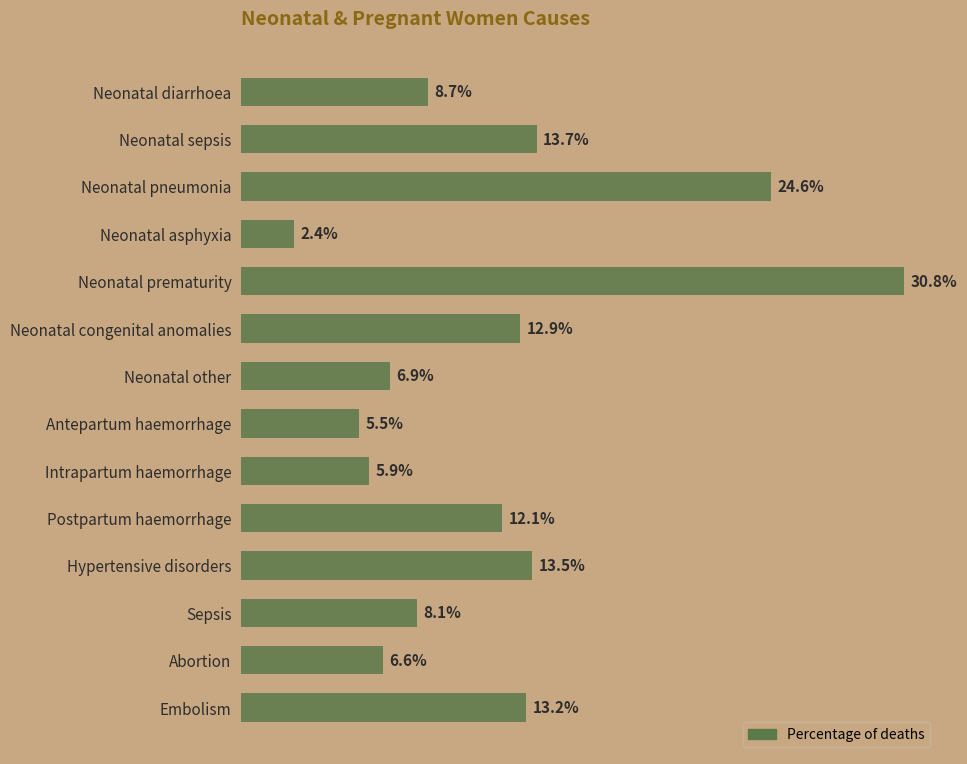

At which label is the value closest to 16?

Neonatal sepsis